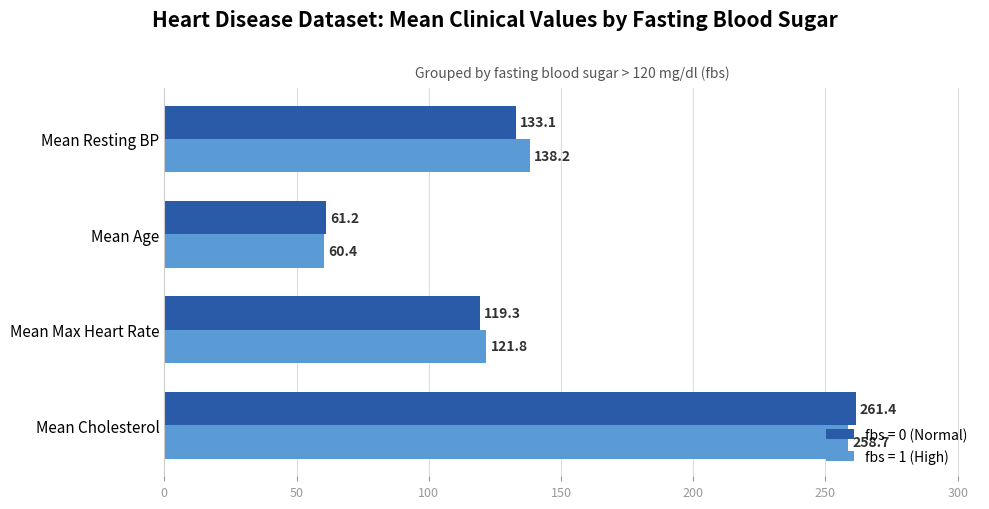

What is the difference between the maximum and second lowest values in the fbs = 1 (High) series?

136.9